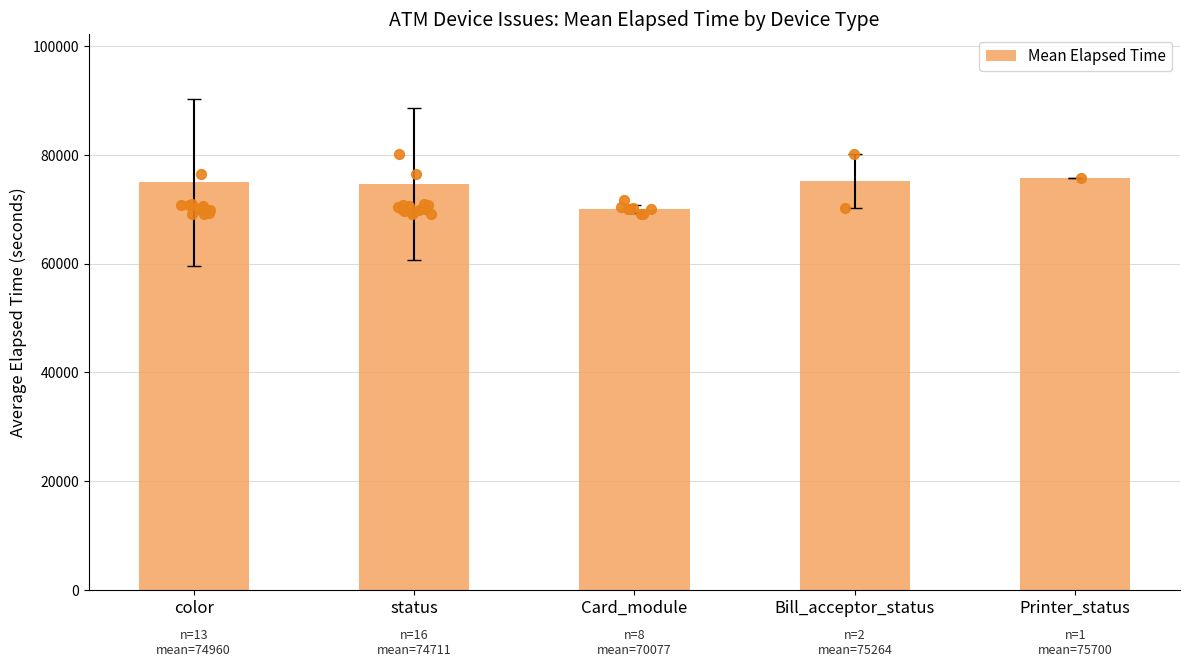

Between Printer_status and color, which is larger?

Printer_status